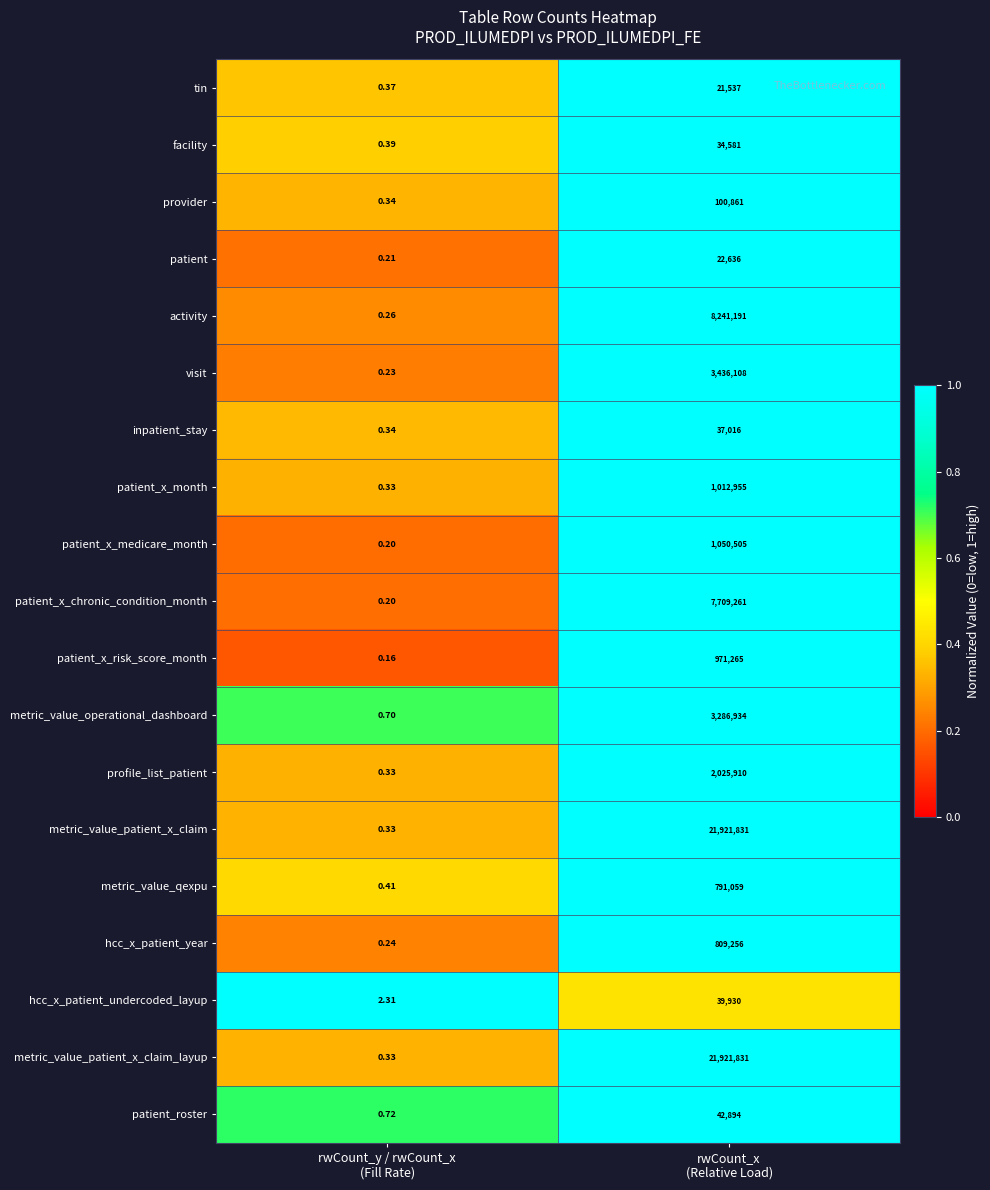

How many values in the patient_x_month series are below 1012955?

1